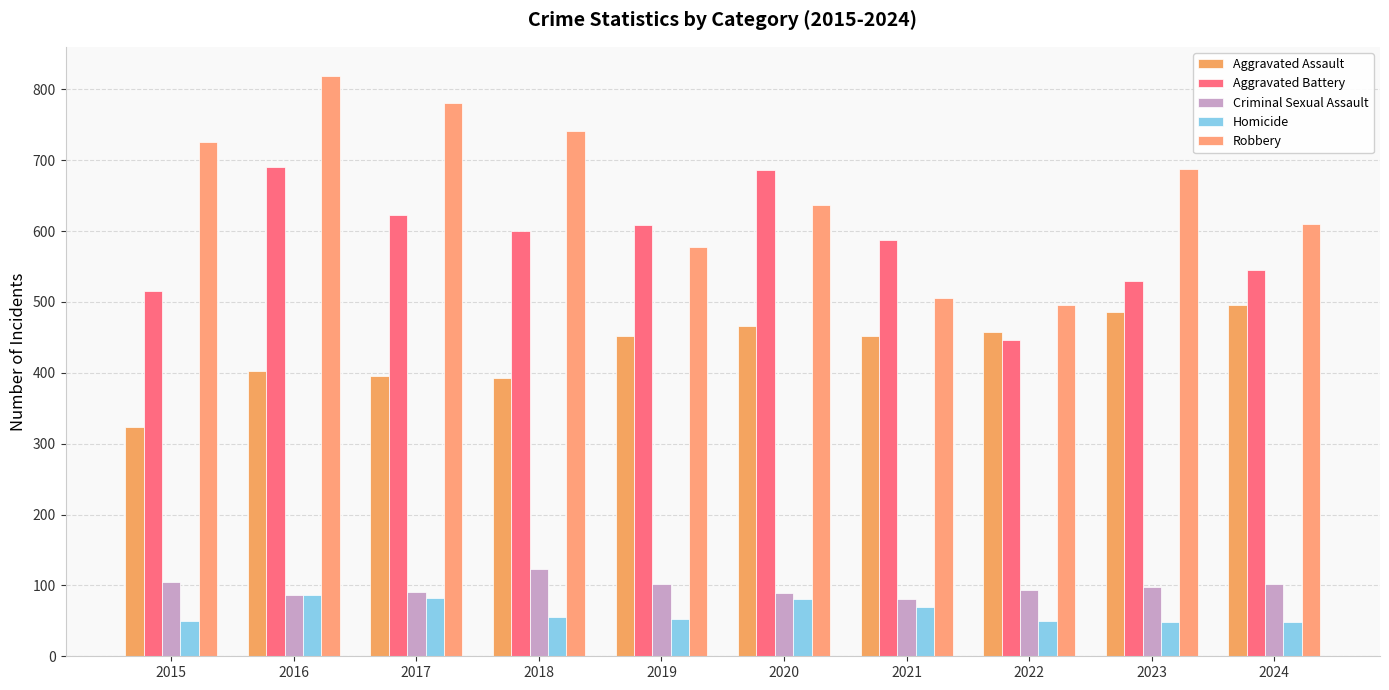

The Aggravated Assault series shows 80 at 2017. True or false?

False